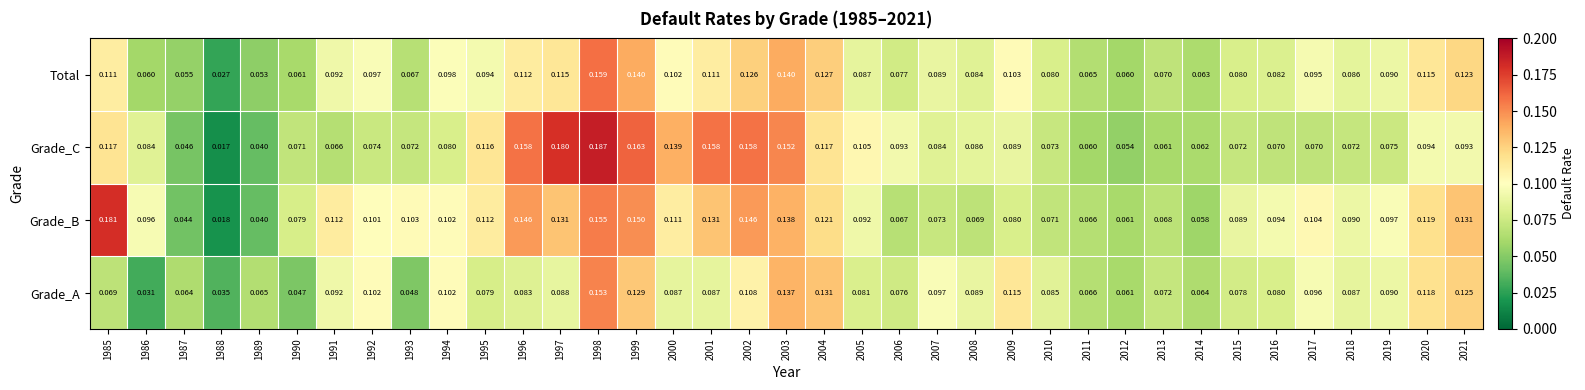

At how many categories does at least one series exceed 0?

37